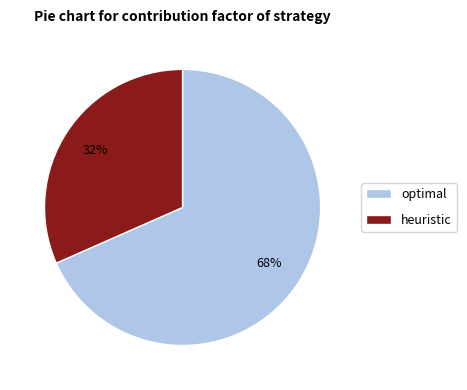

Which has a higher value, optimal or heuristic?

optimal